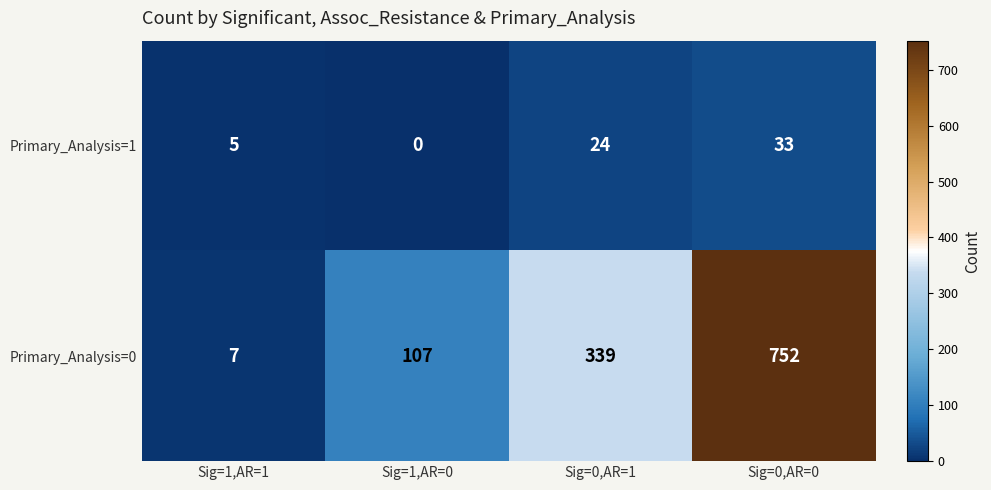

True or false: Primary_Analysis=1 has a value of 0 at Sig=1,AR=0.

True